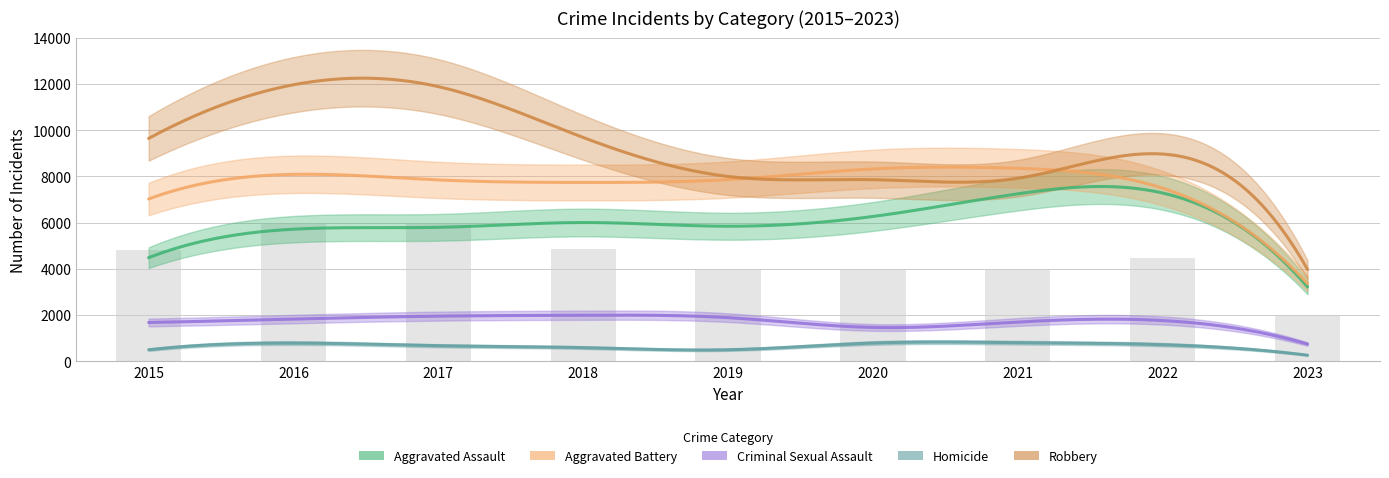

At which category is the sum across all series the highest?

2016